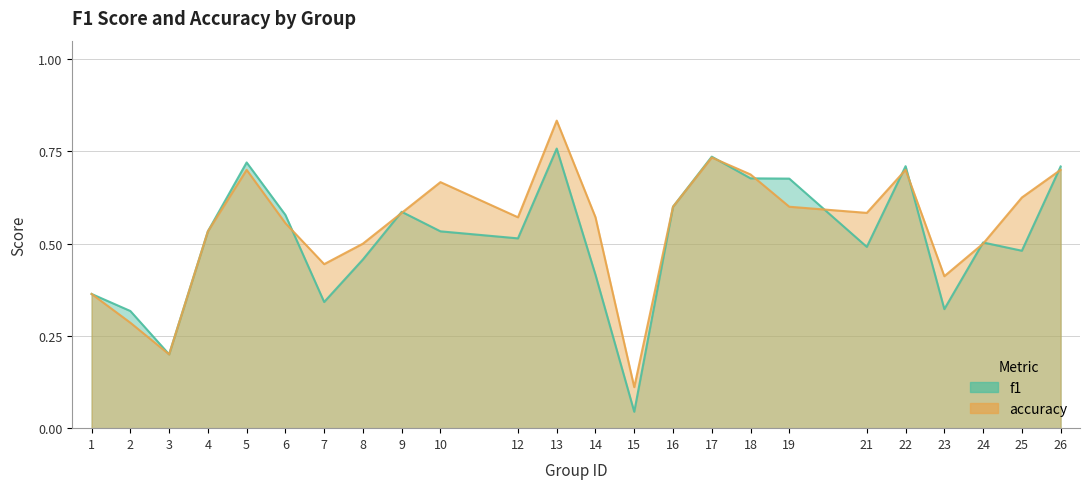

What are all the series names shown in the legend?

f1, accuracy